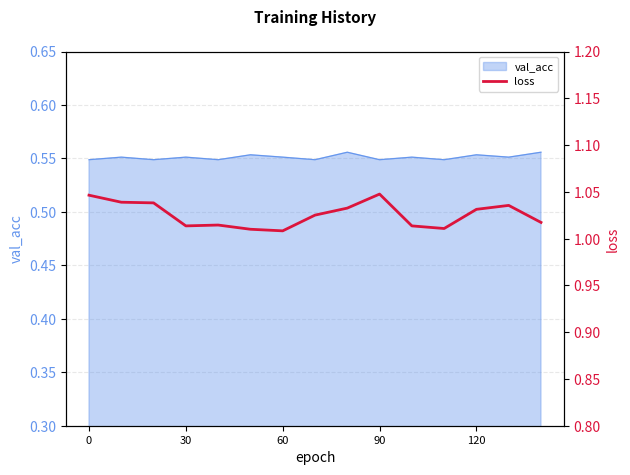

The value of val_acc at 60 is 0.9. True or false?

False